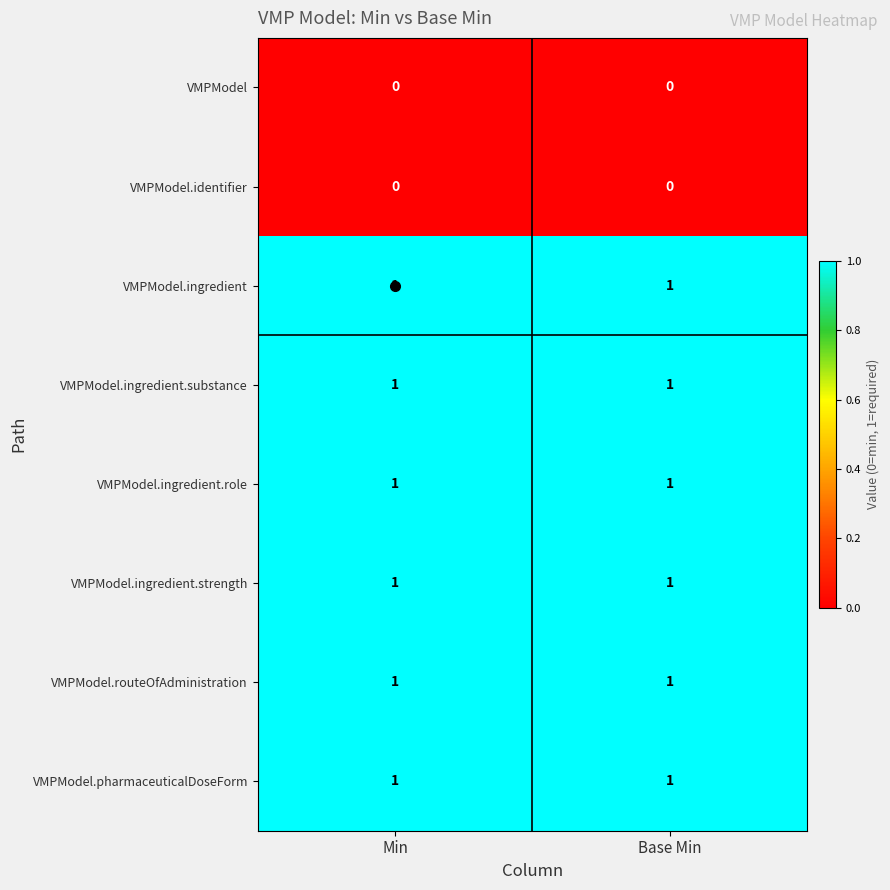

What is the total value across all series at Base Min?

6